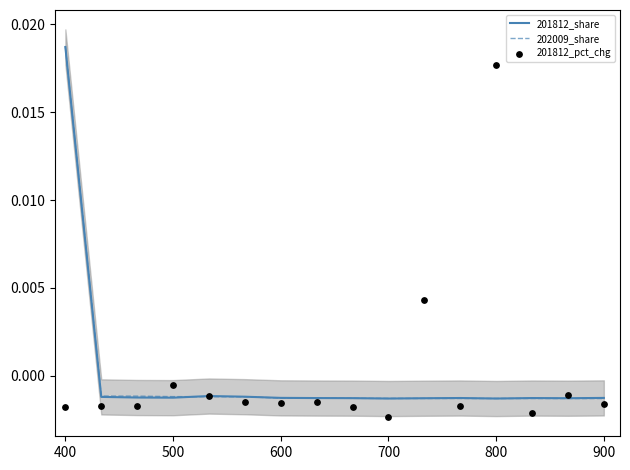

Which series contains the lowest Y value?

201812_pct_chg